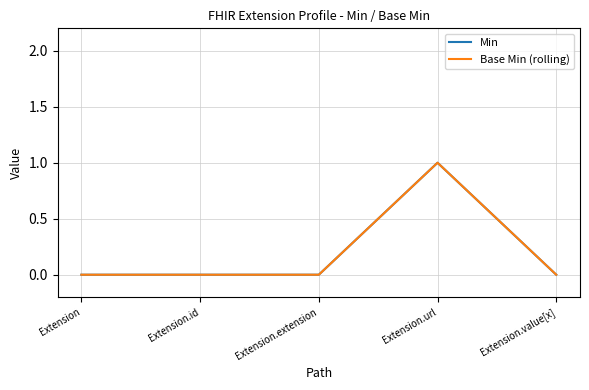

At which category does the chart reach its minimum across all series?

Extension